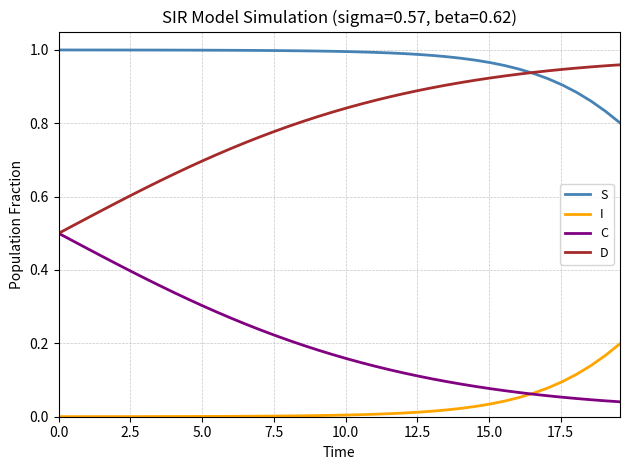

True or false: C and S intersect in this chart.

False